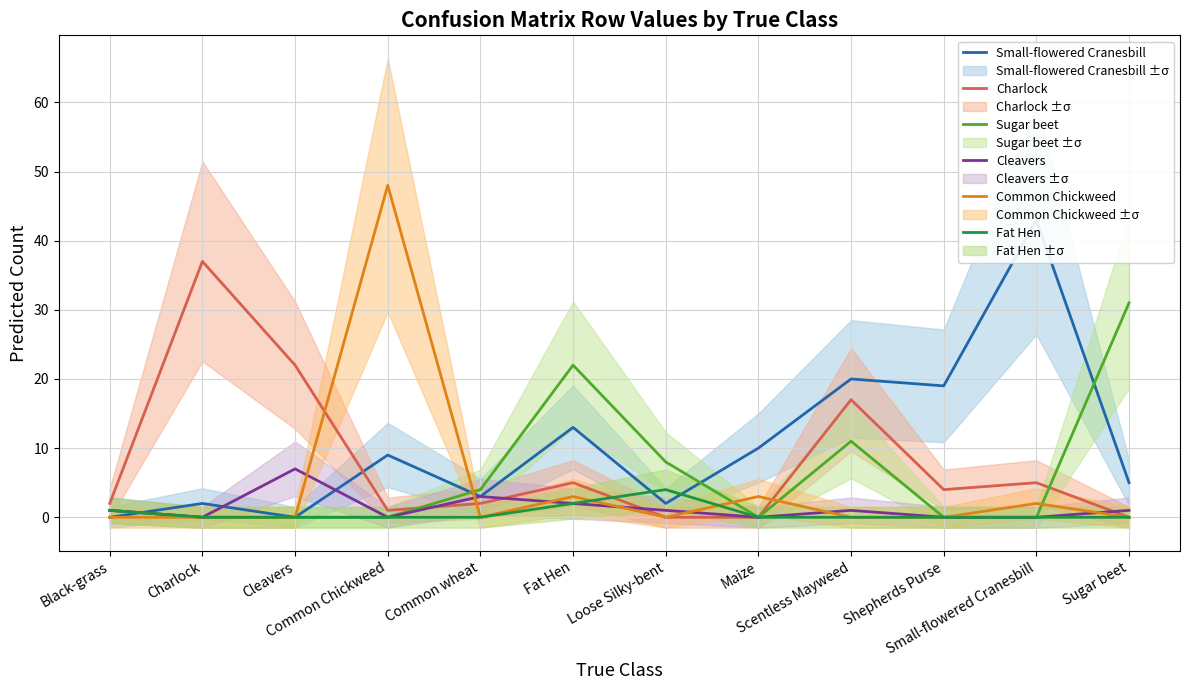

Is the value of Cleavers at Black-grass greater than the value of Small-flowered Cranesbill at Maize?

No